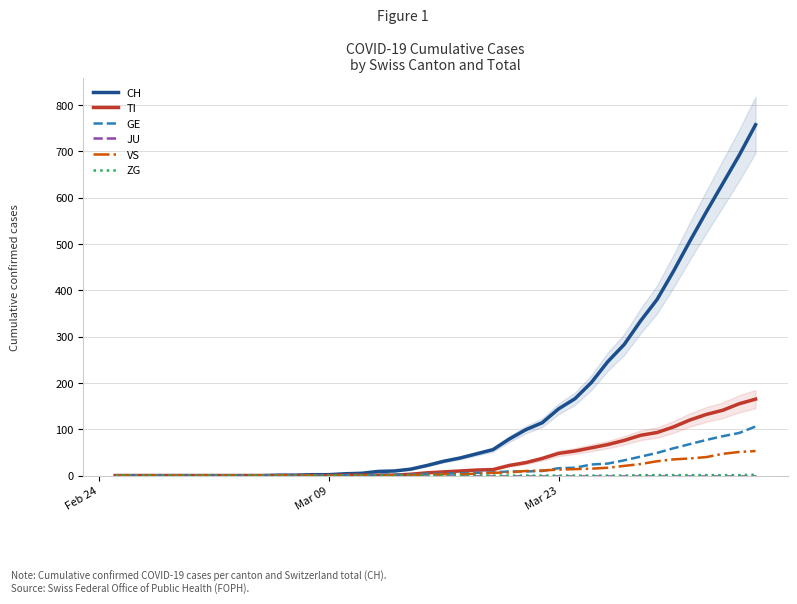

True or false: VS and JU intersect in this chart.

False